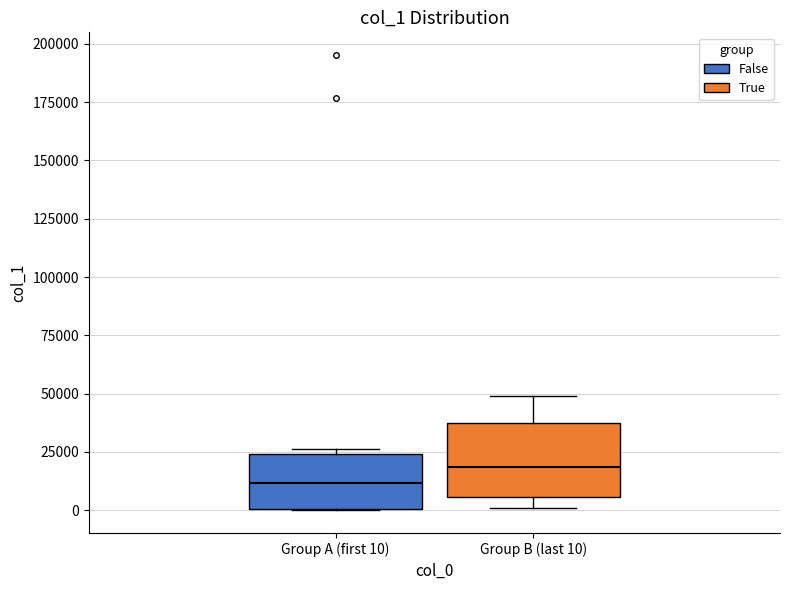

Where is the upper edge of the box for Group B (last 10) on the y-axis? The values are not printed on the chart, so give them approximately, as read against the axis.

35000